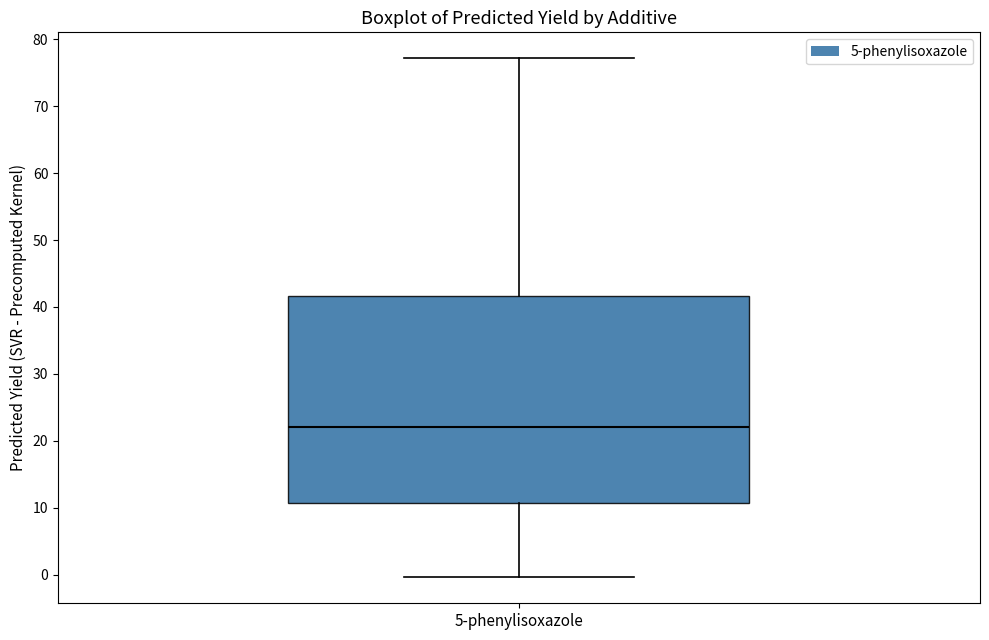

Transcribe this box plot: give where the median line is, the range the box spans, and where the two whiskers end, as read against the y-axis. The values are not printed on the chart, so give them approximately, as read against the axis.

median 22, box 11 to 42, whiskers 0 to 77